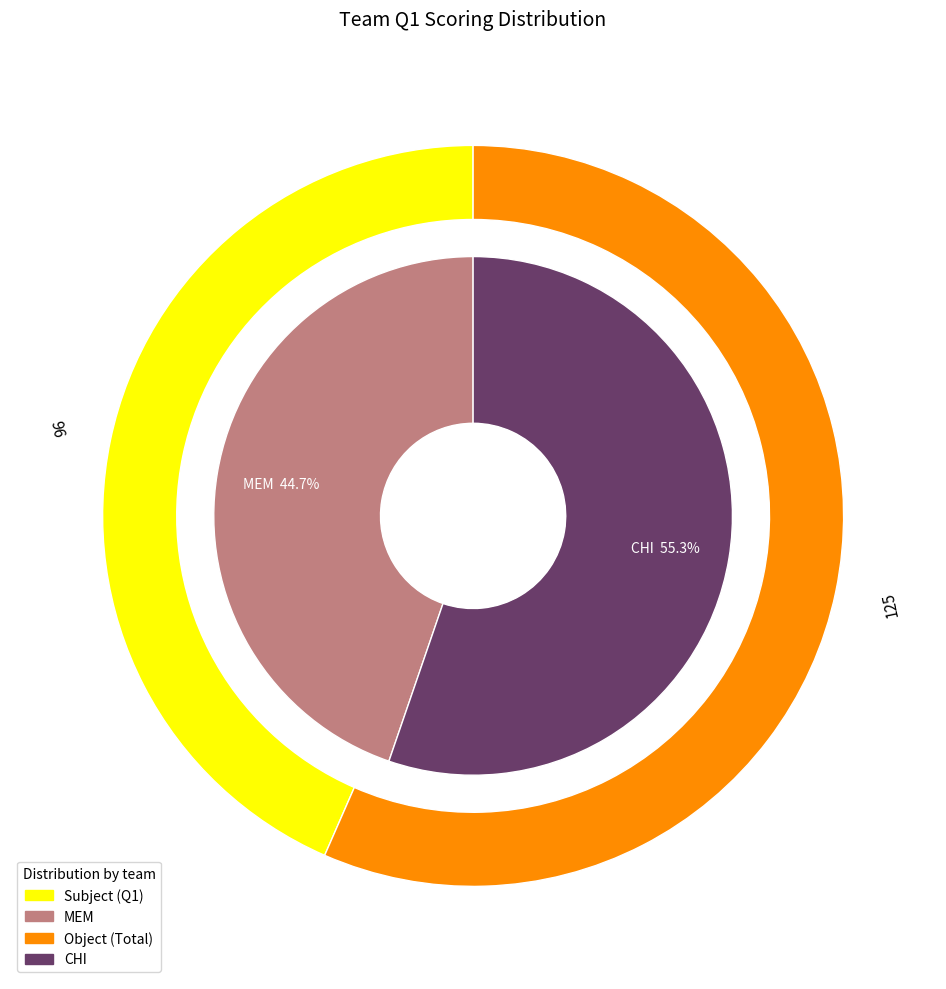

Rank the categories by value from highest to lowest.

CHI, MEM